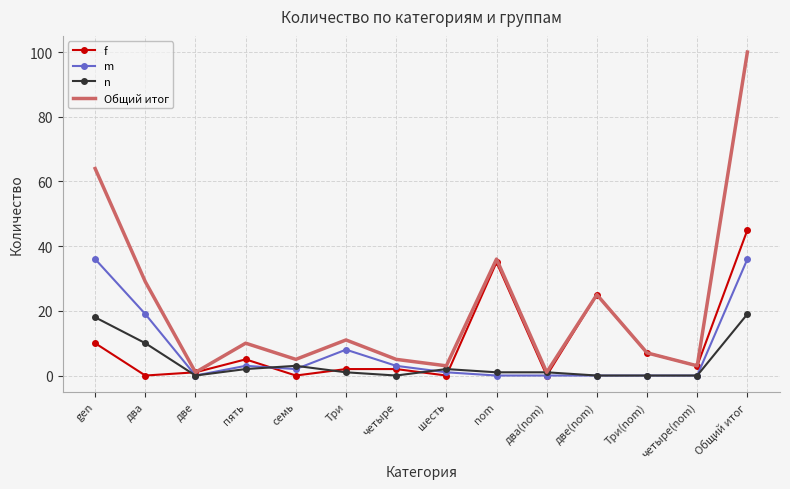

Reading left to right, extract all data points from this chart.

f: 10	0	1	5	0	2	2	0	35	0	25	7	3	45
m: 36	19	0	3	2	8	3	1	0	0	0	0	0	36
n: 18	10	0	2	3	1	0	2	1	1	0	0	0	19
Общий итог: 64	29	1	10	5	11	5	3	36	1	25	7	3	100